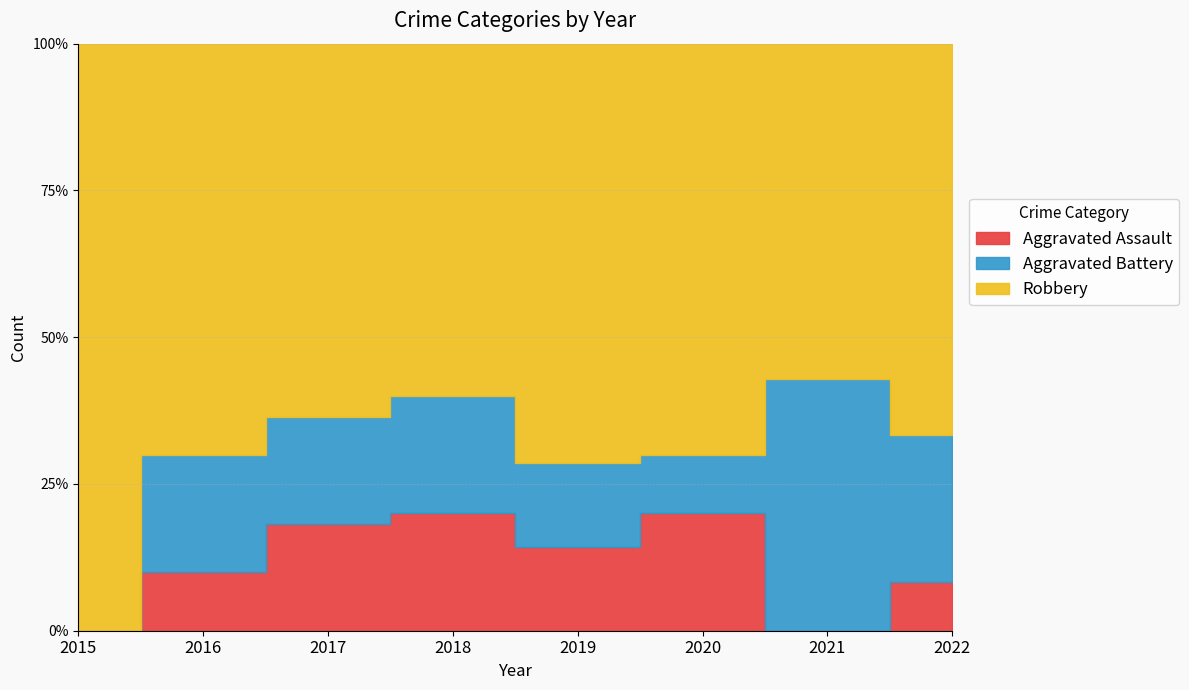

Where is Aggravated Battery nearest to the value 1?

2019